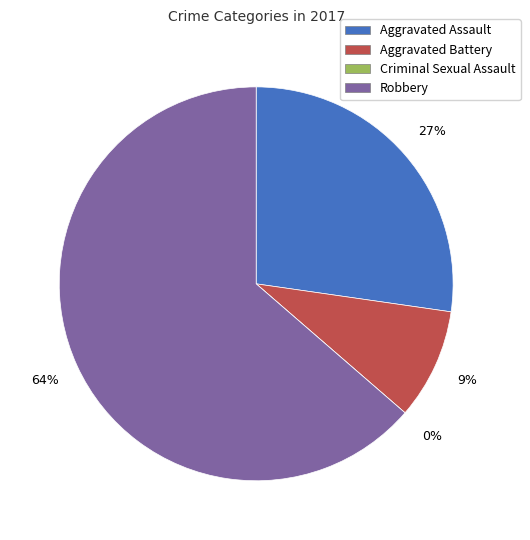

To the nearest percent, what portion does Aggravated Assault represent?

27%